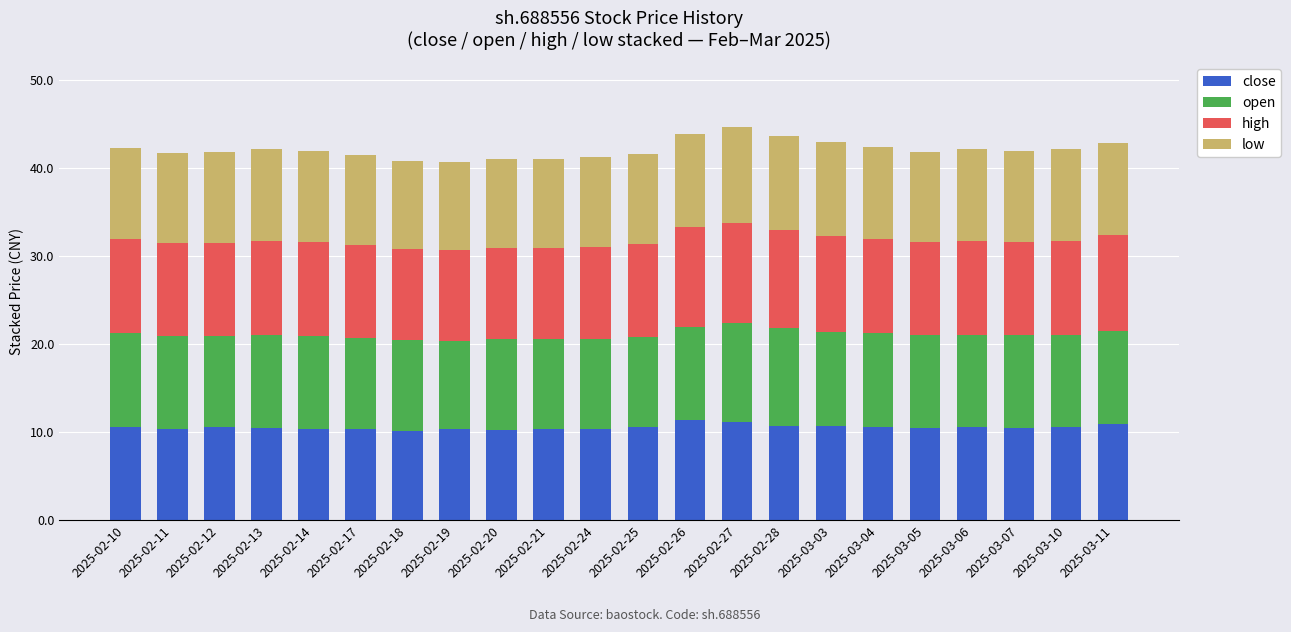

What is the sum of all close values?

232.0